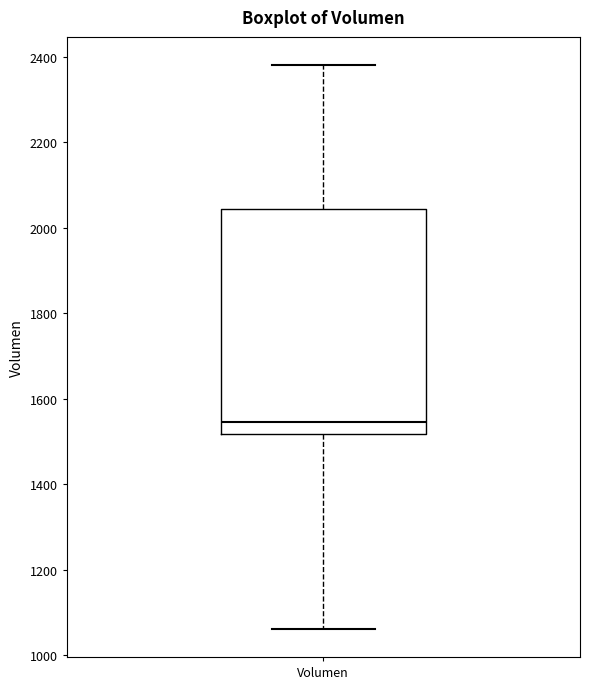

Where does the lower whisker of the box for Volumen end on the y-axis? The values are not printed on the chart, so give them approximately, as read against the axis.

1060